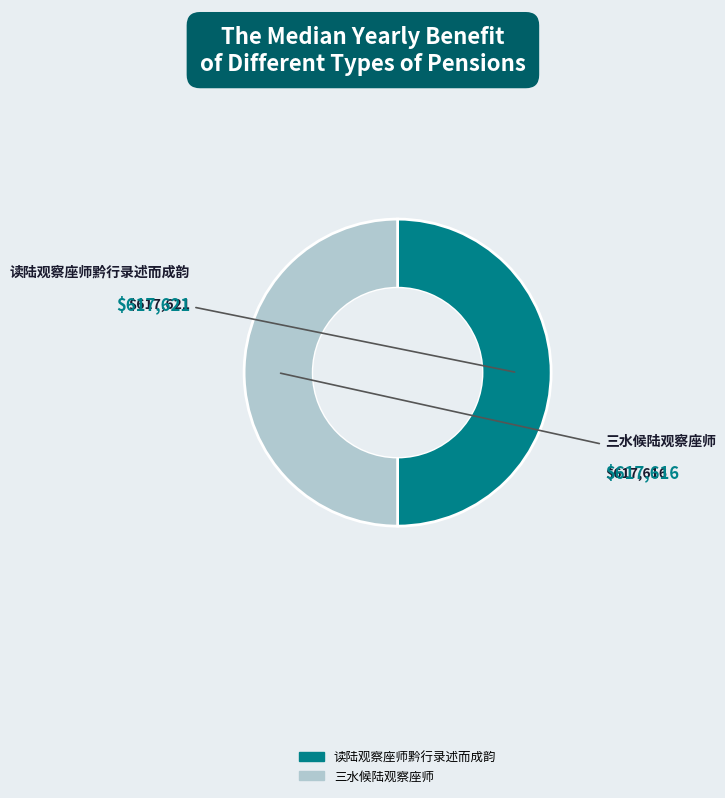

The 读陆观察座师黔行录述而成韵 slice represents 45% of the pie. True or false?

False